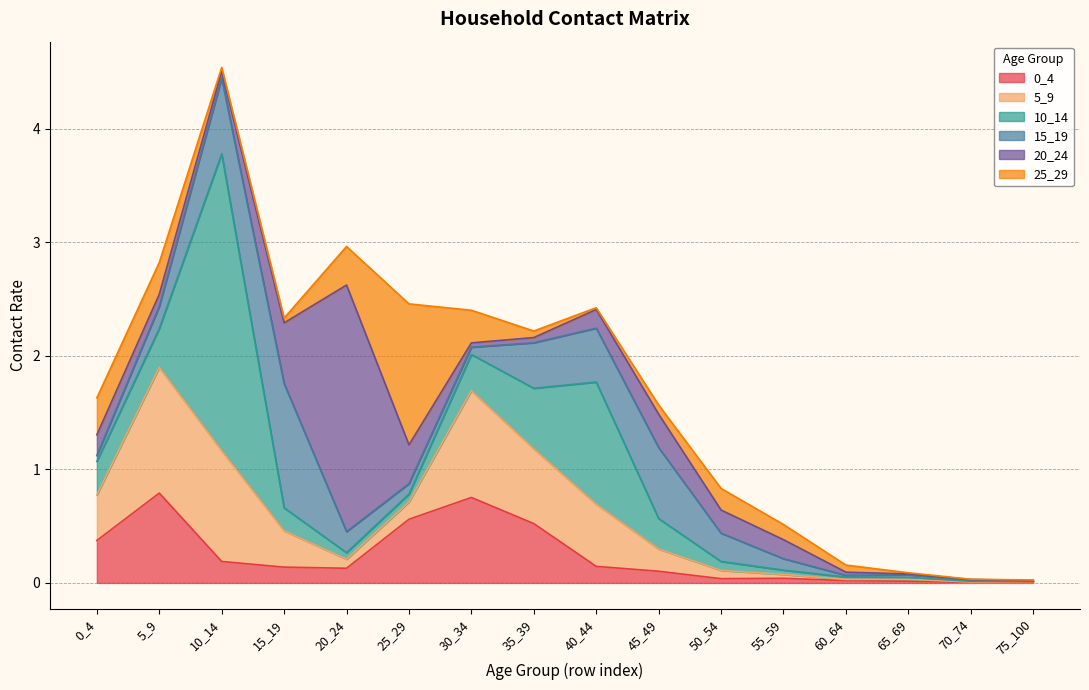

In 5_9, how many points are lower than both neighbors (excluding endpoints)?

3